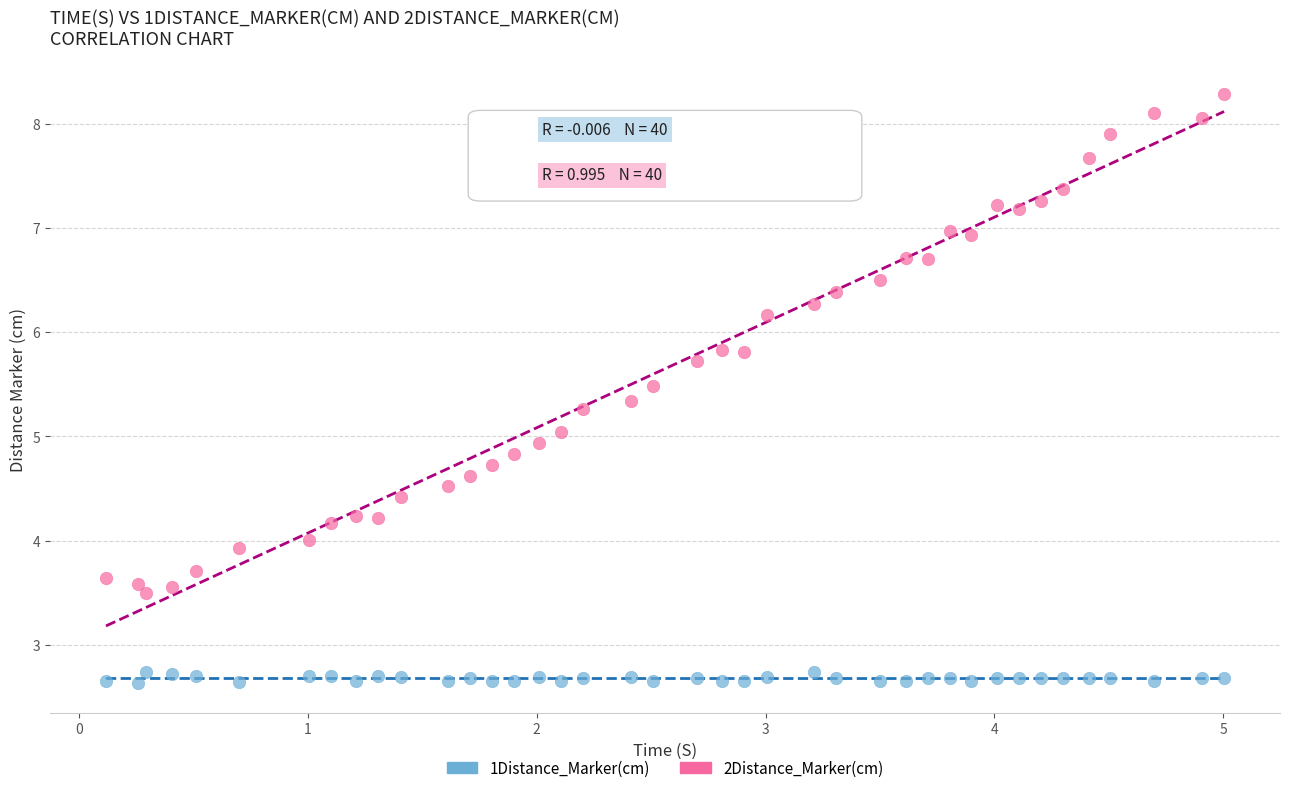

What are all the series names shown in the legend?

1Distance_Marker(cm), 2Distance_Marker(cm)